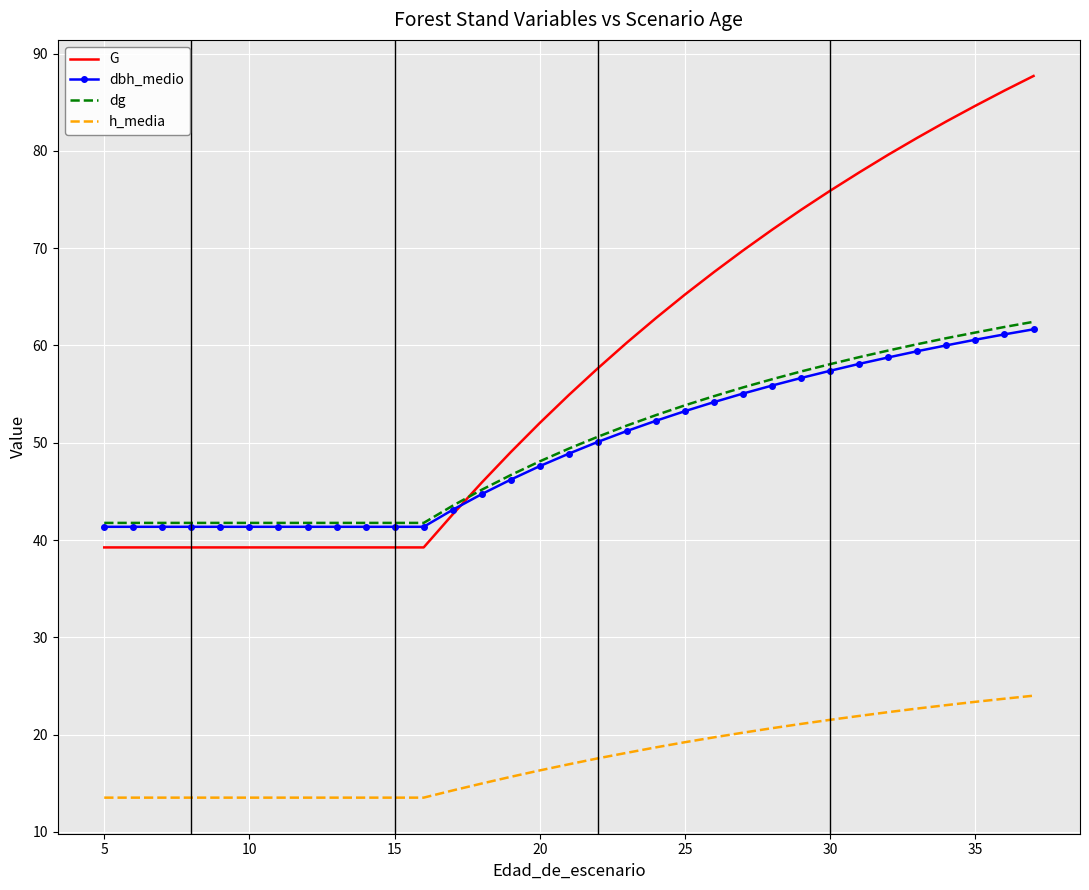

What is the minimum value shown in the chart?

13.5